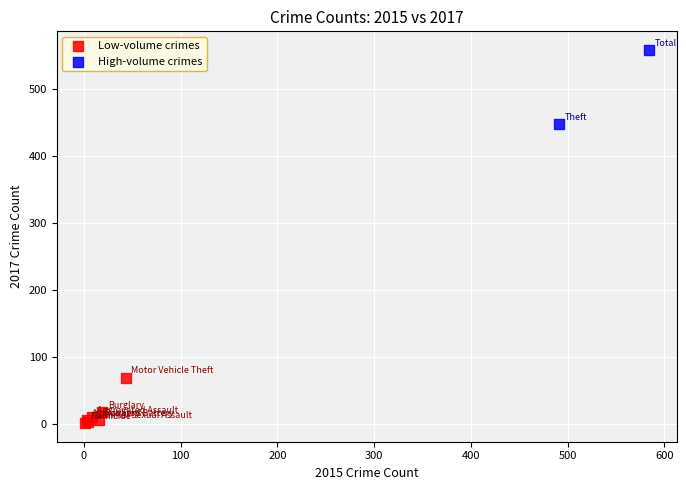

Which series has the largest Y range (max minus min)?

High-volume crimes